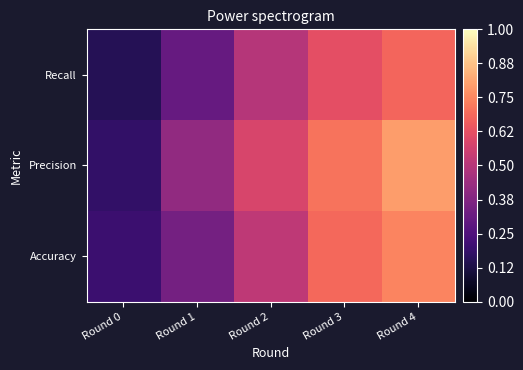

At which category is the sum across all series the highest?

Round 4